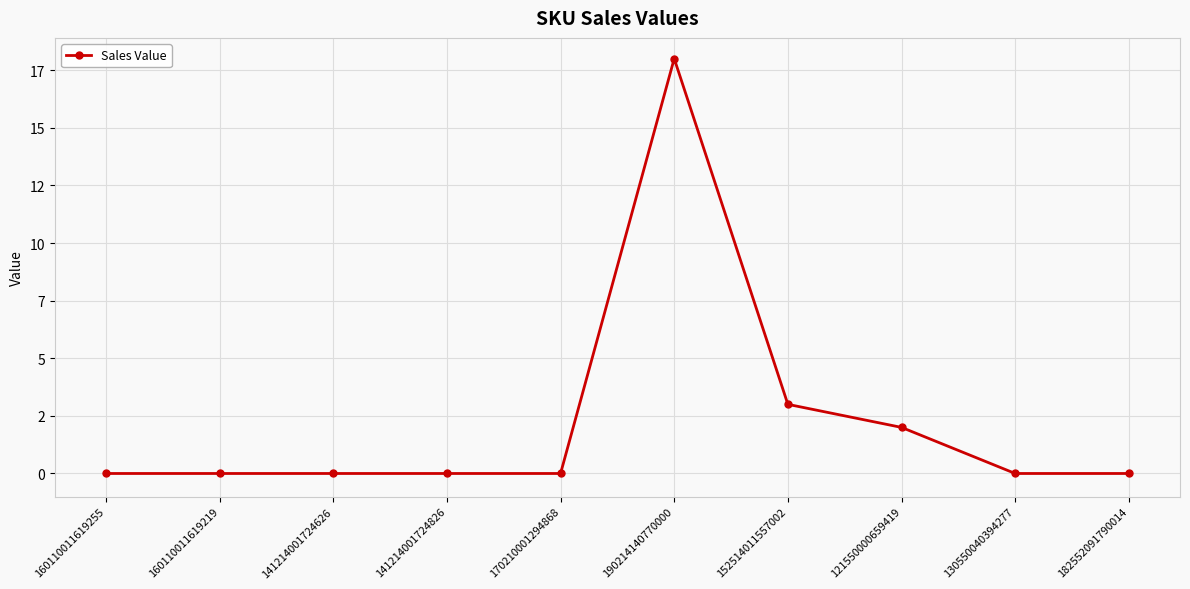

Does the chart have visible grid lines?

Yes